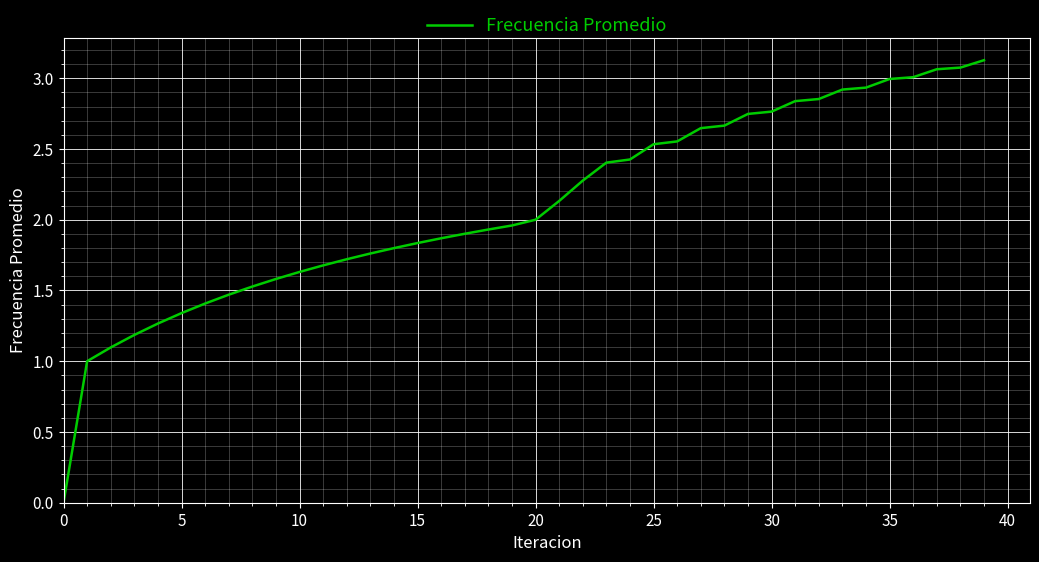

Count the number of data series in this chart.

1